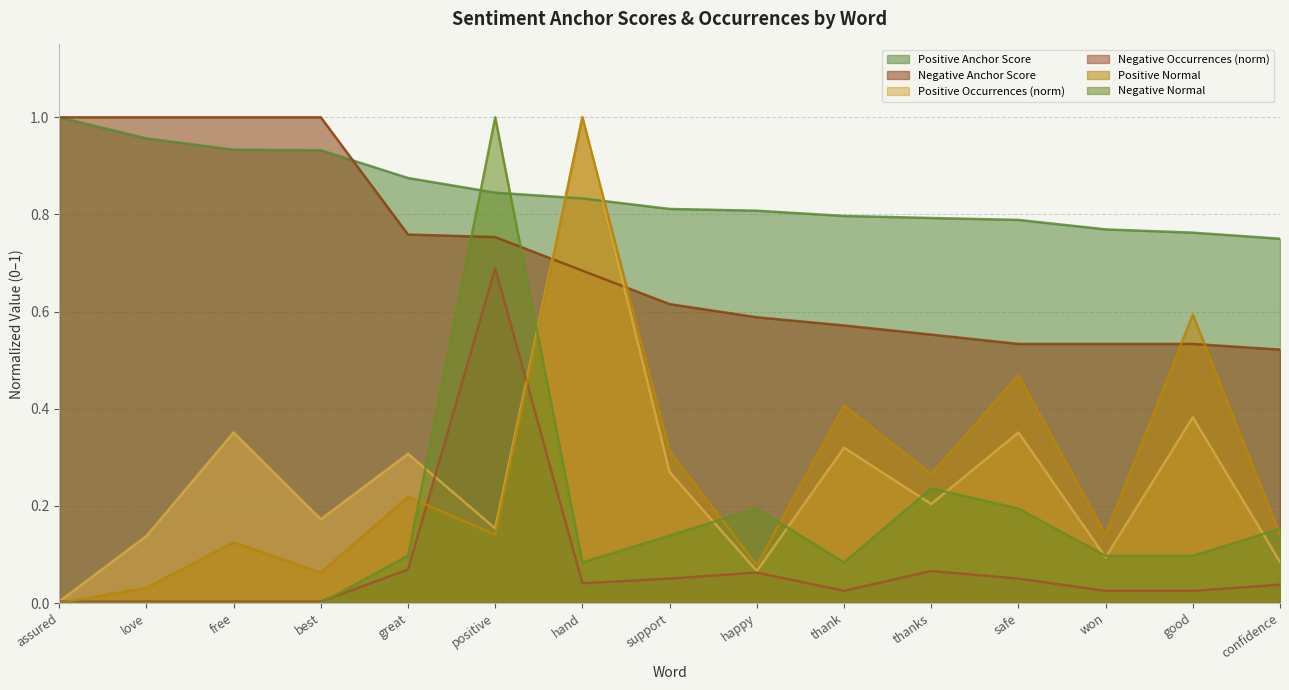

The value of negative_anchor at free is 1.0. True or false?

True